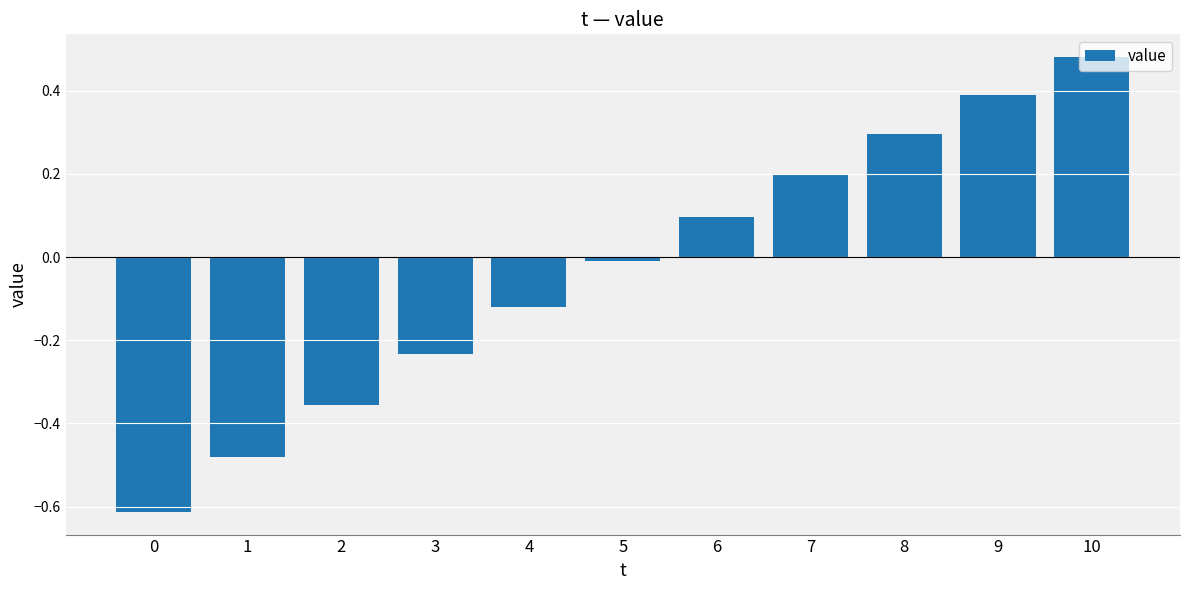

Does the chart contain stacked bars?

No